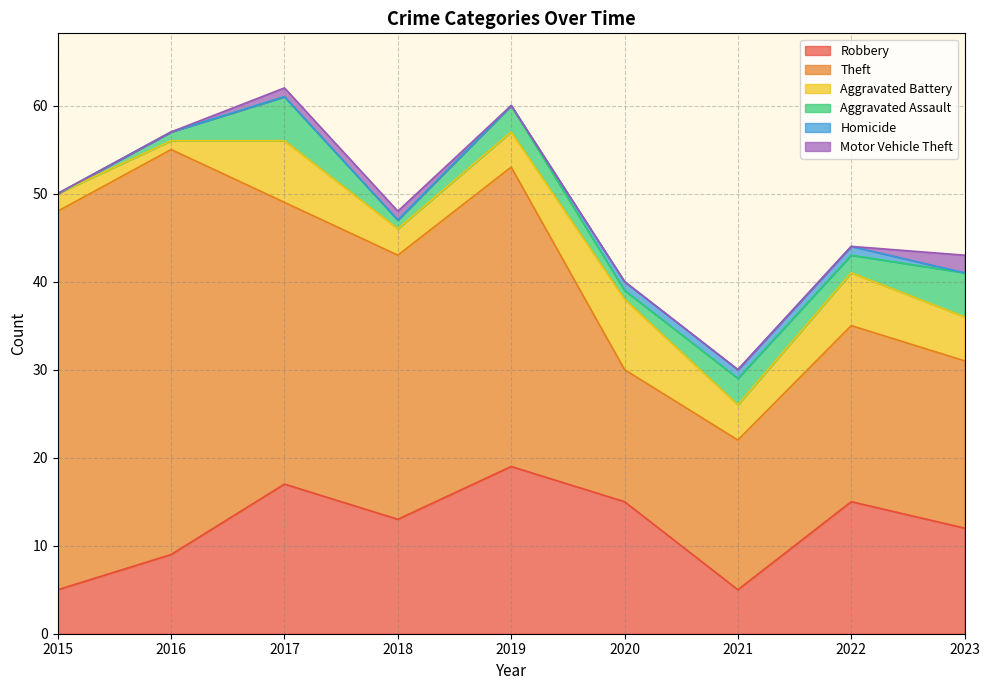

Reading left to right, list all the values displayed in this chart.

Robbery: 2015=5	2016=9	2017=17	2018=13	2019=19	2020=15	2021=5	2022=15	2023=12
Theft: 2015=43	2016=46	2017=32	2018=30	2019=34	2020=15	2021=17	2022=20	2023=19
Aggravated Battery: 2015=2	2016=1	2017=7	2018=3	2019=4	2020=8	2021=4	2022=6	2023=5
Aggravated Assault: 2015=0	2016=1	2017=5	2018=1	2019=3	2020=1	2021=3	2022=2	2023=5
Homicide: 2015=0	2016=0	2017=0	2018=0	2019=0	2020=1	2021=1	2022=1	2023=0
Motor Vehicle Theft: 2015=0	2016=0	2017=1	2018=1	2019=0	2020=0	2021=0	2022=0	2023=2